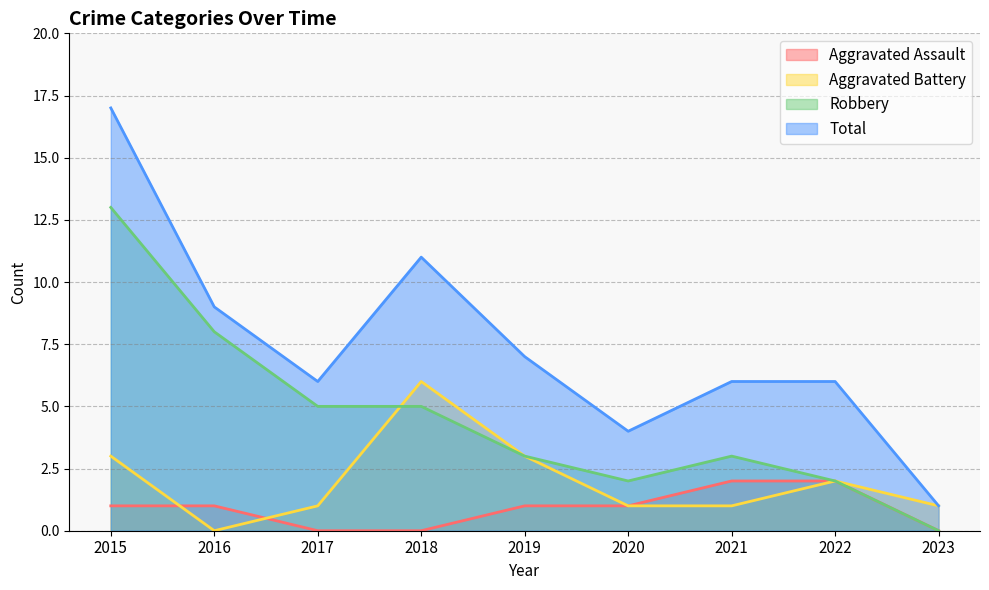

What are all the series names shown in the legend?

Aggravated Assault, Aggravated Battery, Robbery, Total